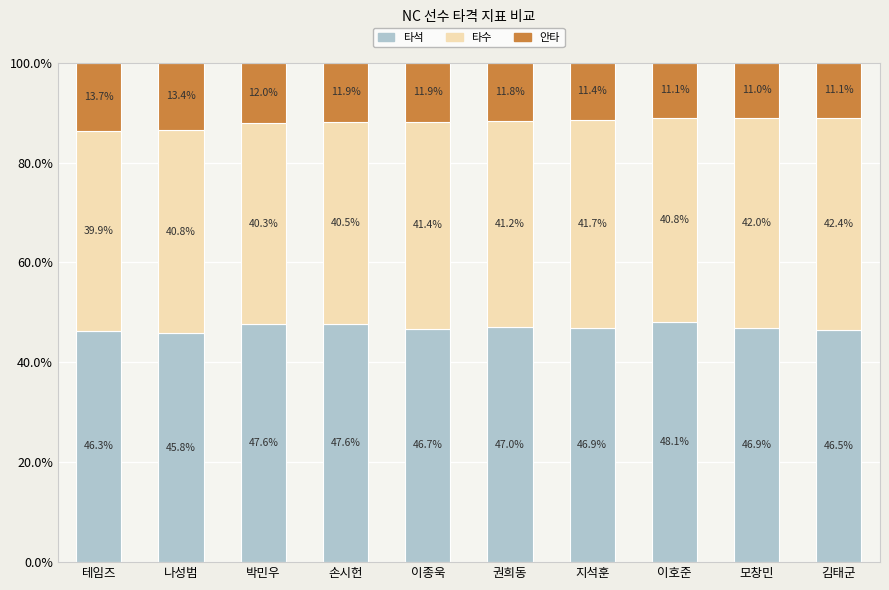

What is the total value across all series at 박민우?

100.0